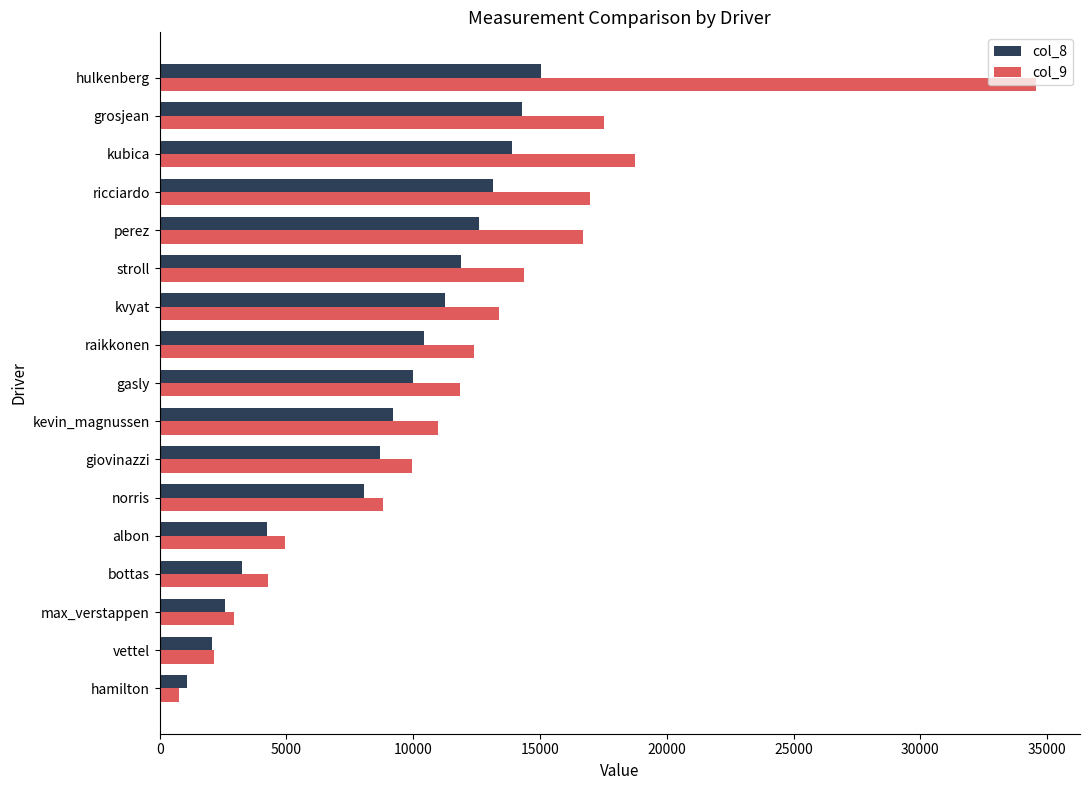

Which category has the lowest value across all series?

hamilton